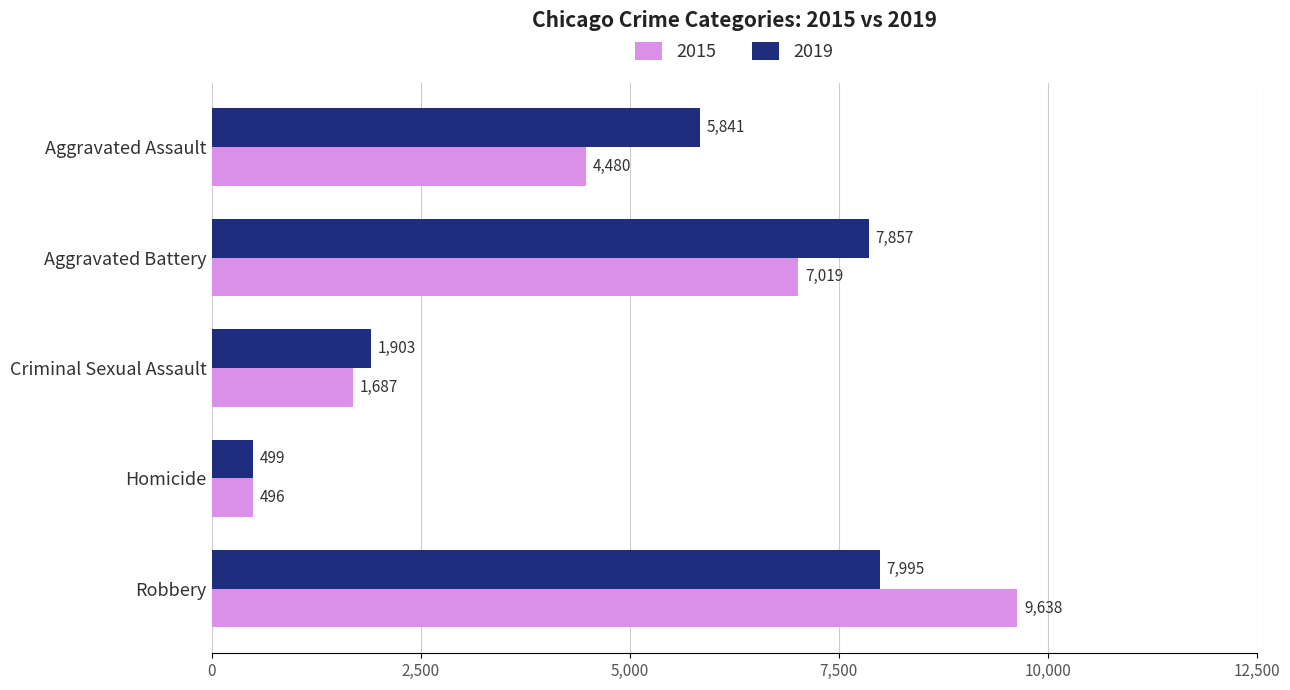

At which label is 2019 closest to 4247?

Aggravated Assault